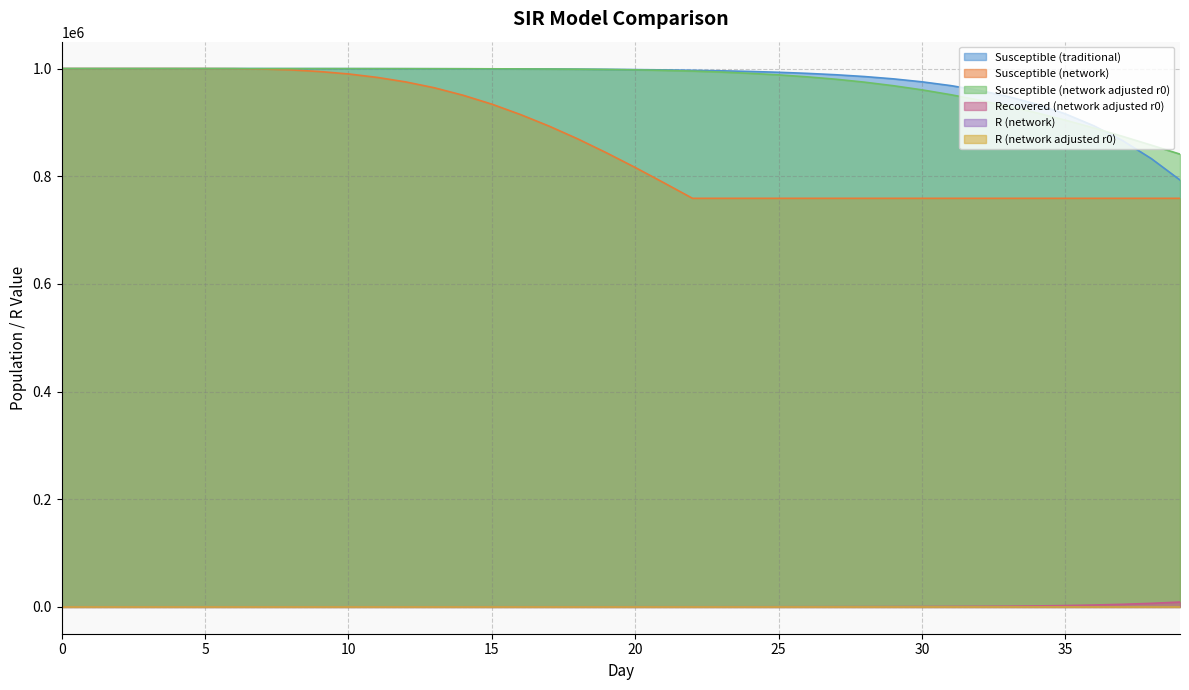

What is the difference between the Recovered (network adjusted r0) values at 39 and 4?

8846.0